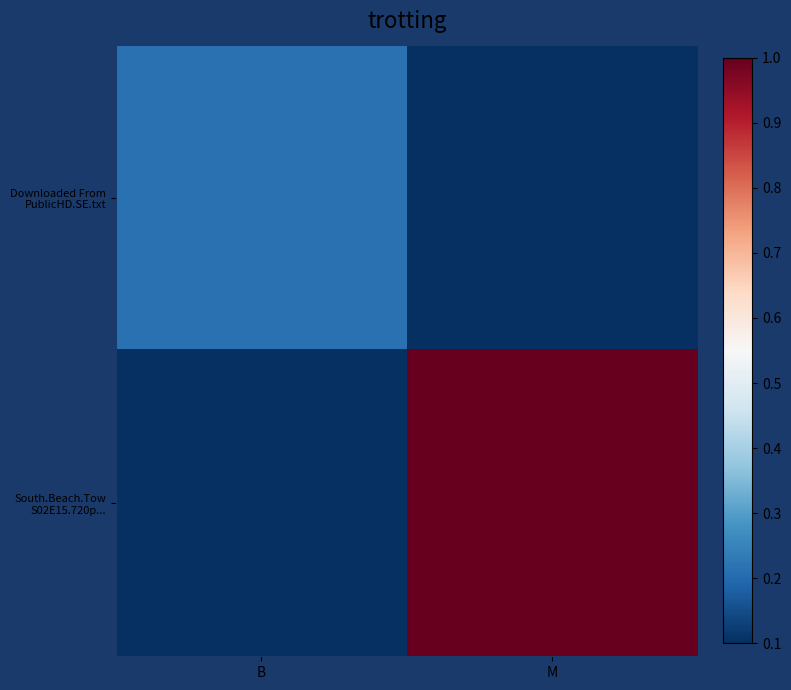

What is the total value across all series at B?

0.3